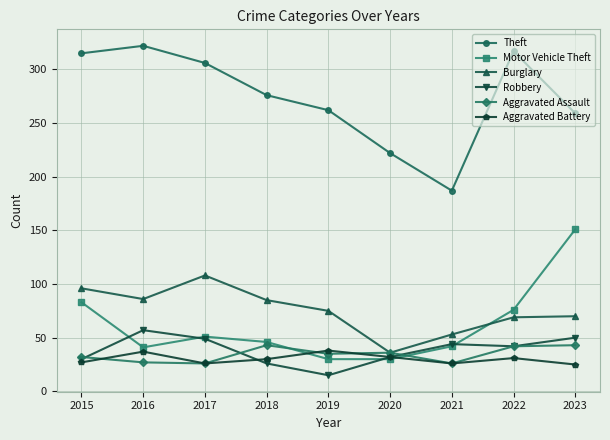

What are all the series names shown in the legend?

Theft, Motor Vehicle Theft, Burglary, Robbery, Aggravated Assault, Aggravated Battery